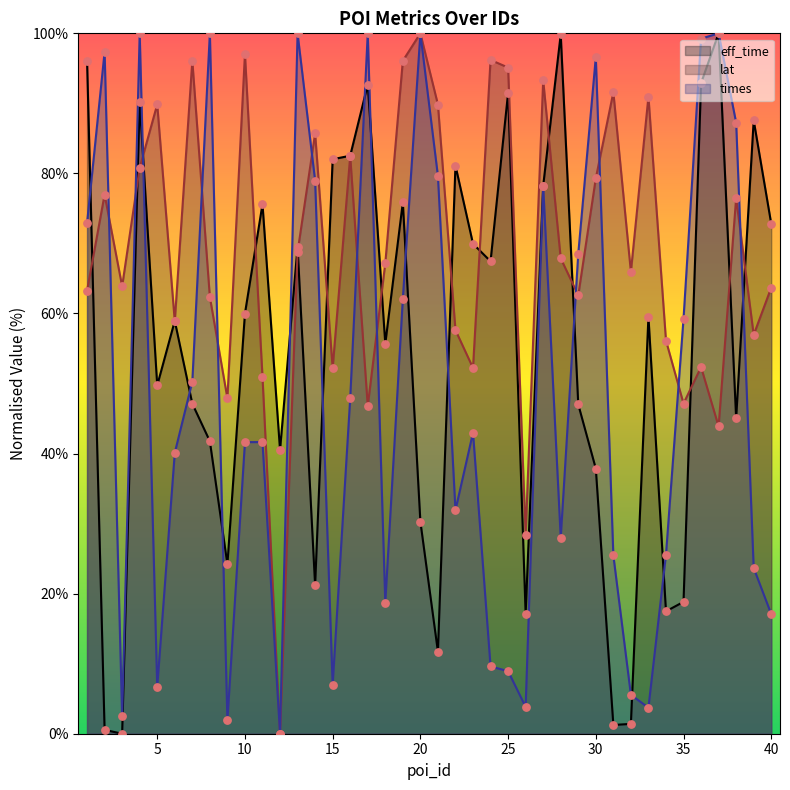

At how many categories does at least one series exceed 40?

39